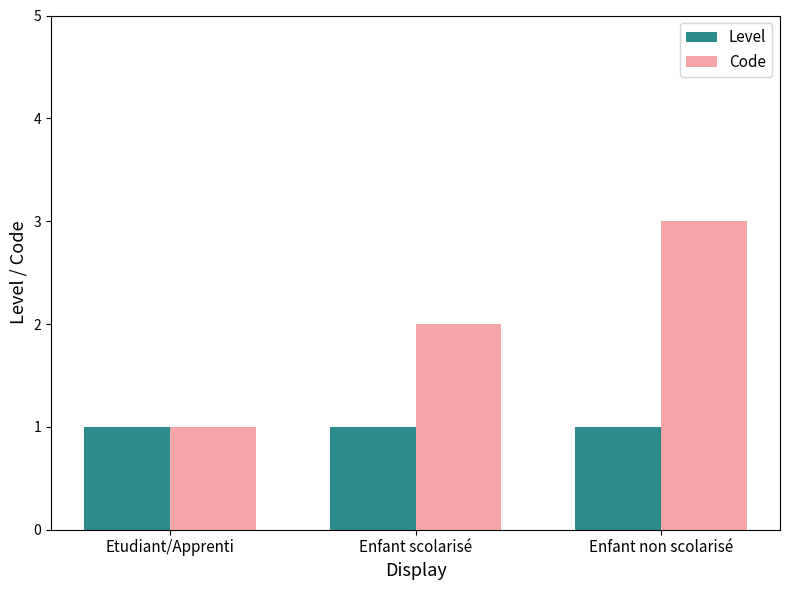

How many data points does each series have?

3